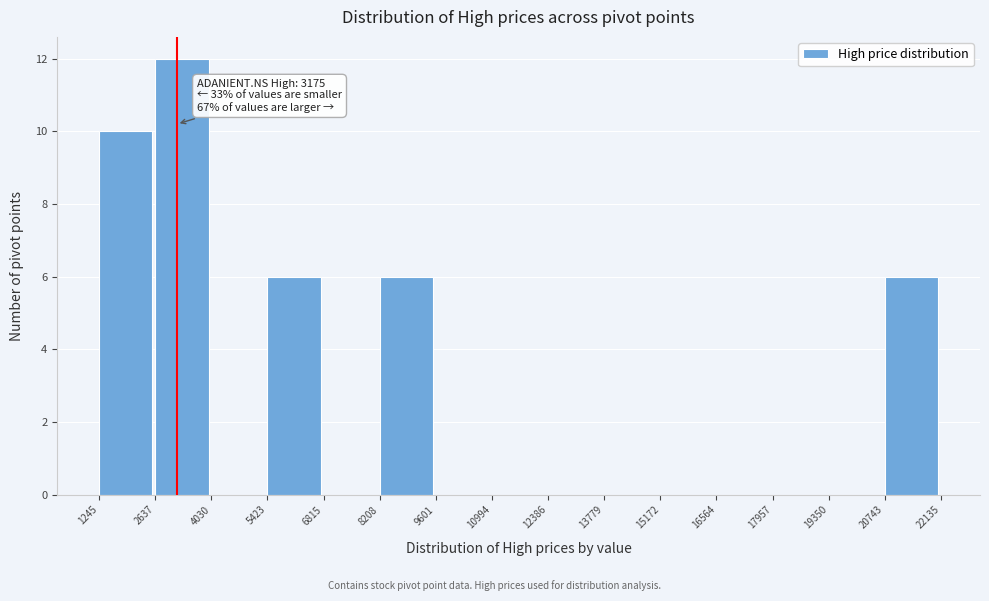

Which range on the x-axis has the tallest bar?

2637 to 4030